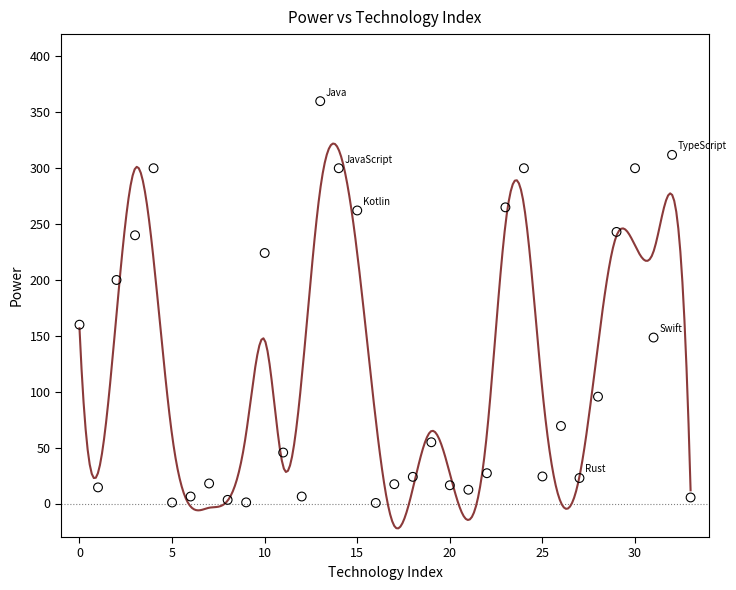

What is the range of Y values (max minus min)?

359.5